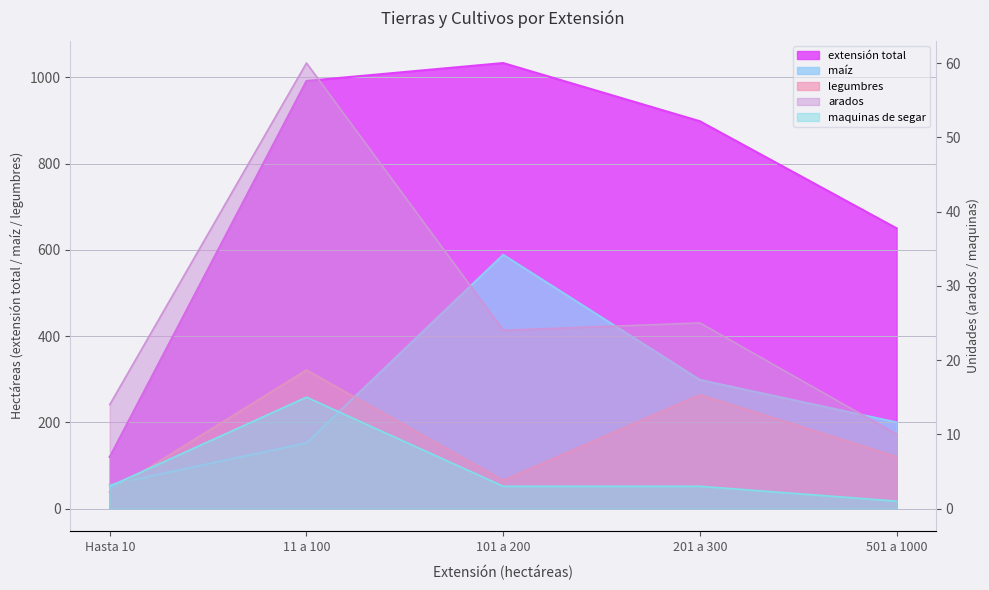

What is the sum of the maquinas de segar values at 11 a 100 and Hasta 10?

18.0